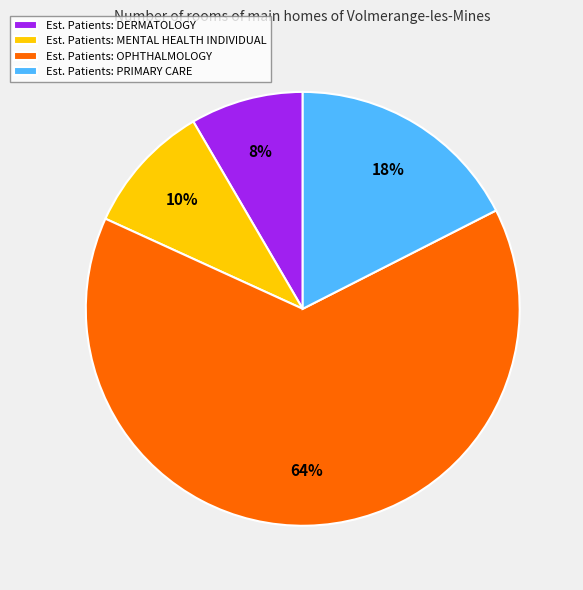

Combined, do Est. Patients: OPHTHALMOLOGY and Est. Patients: PRIMARY CARE account for over 50%?

Yes